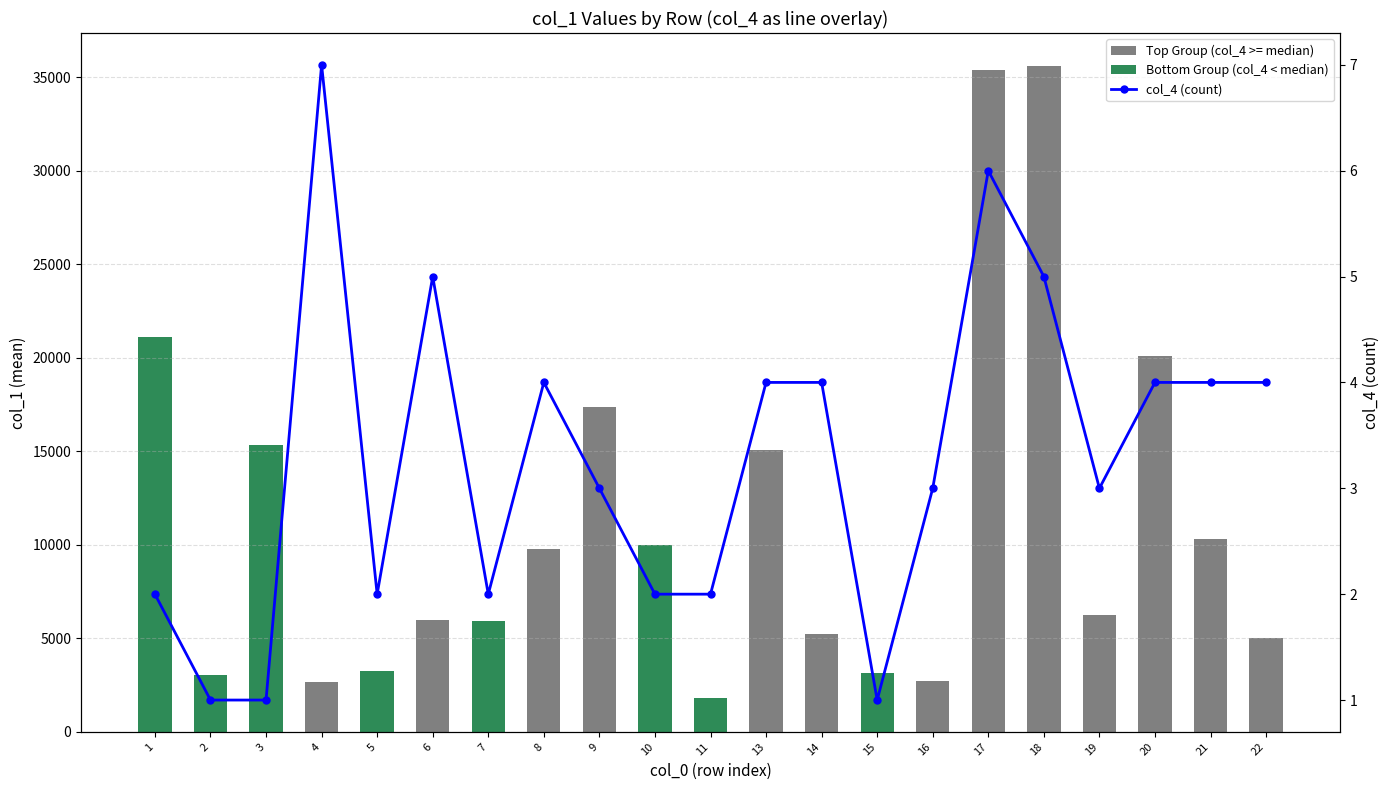

At which label is the value closest to 4?

8